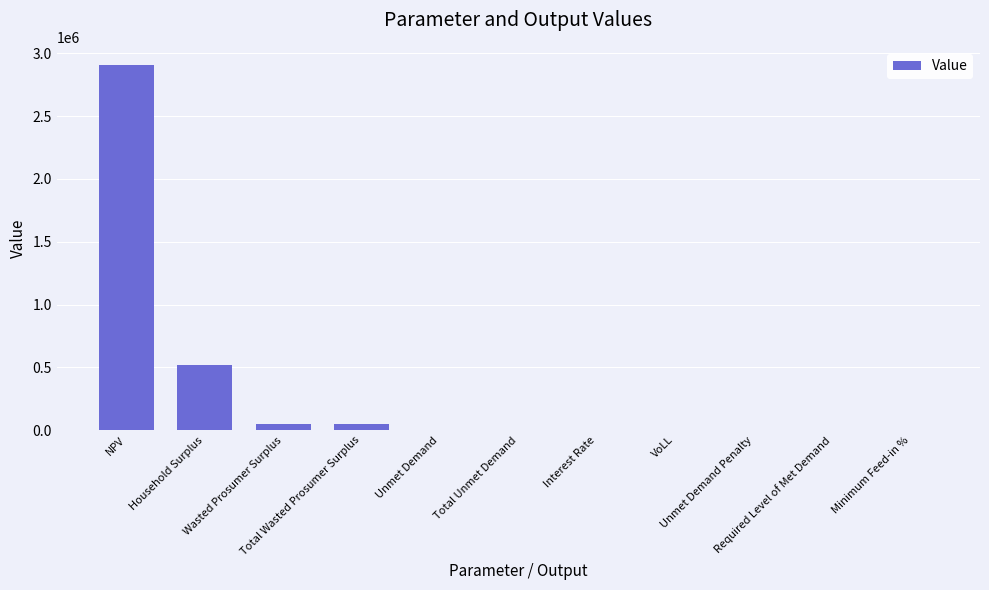

At which label does the data first exceed 3235?

NPV